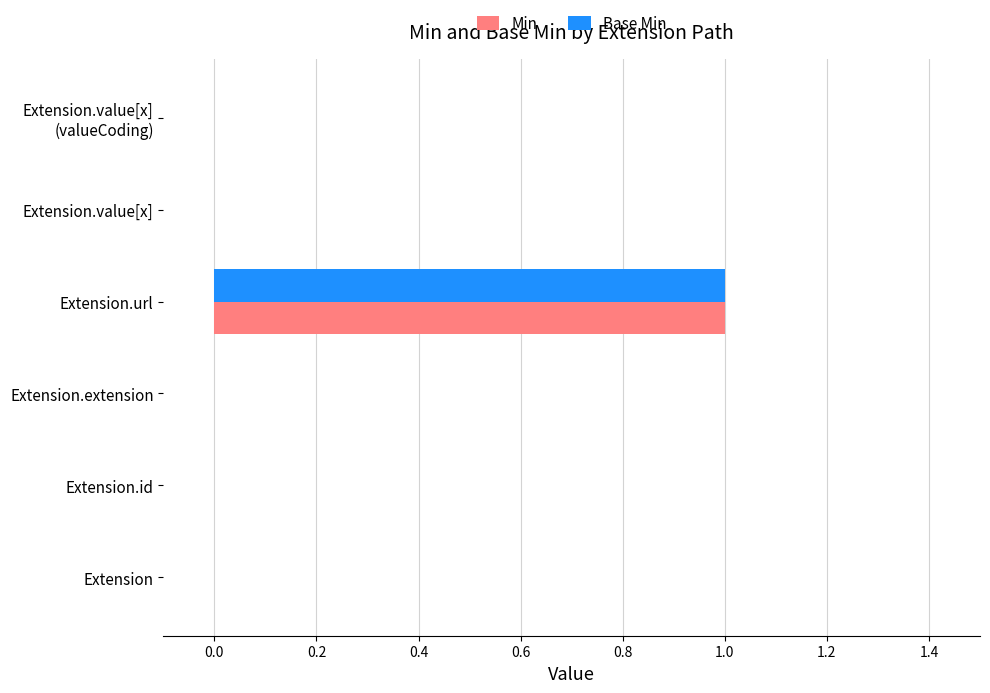

Which category has the highest value in the Min series?

Extension.url